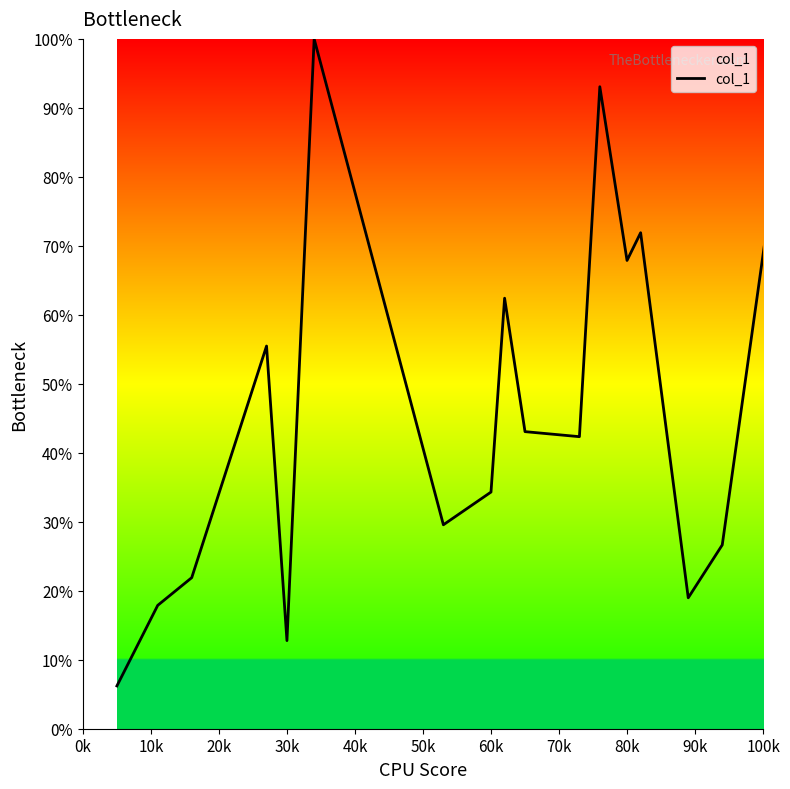

What is the greatest value displayed?

100.0